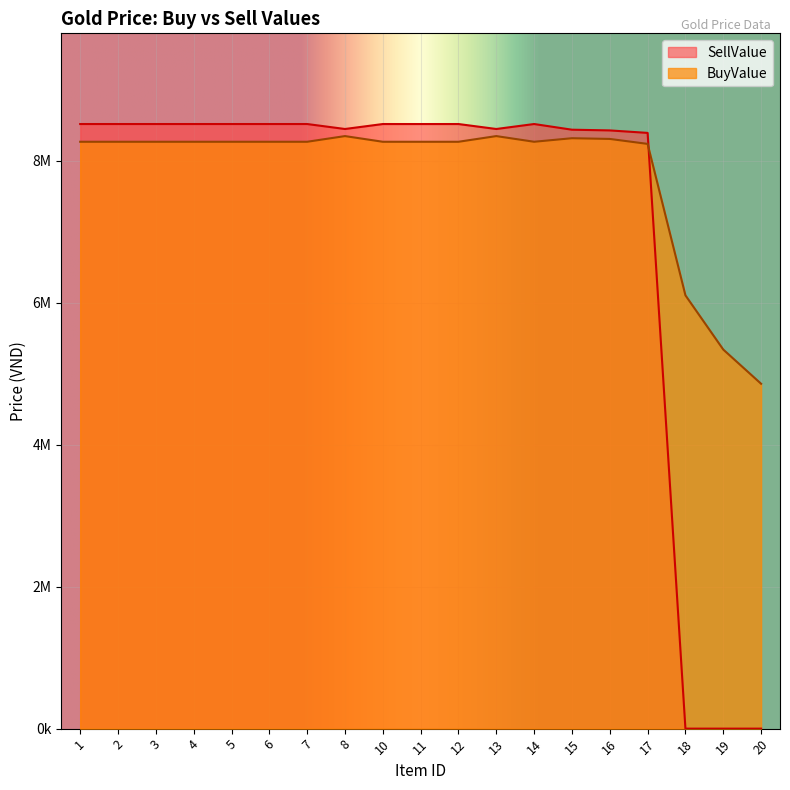

What is the difference between the maximum and minimum values in the BuyValue series?

3490000